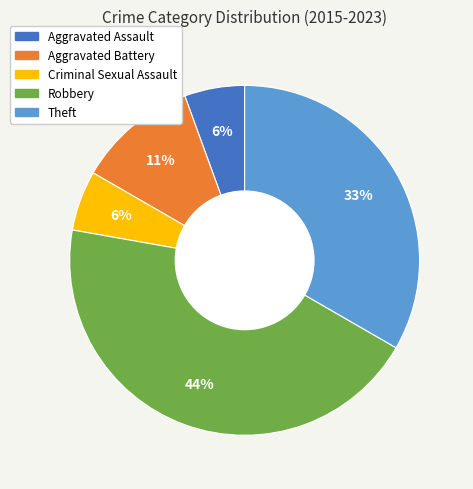

To the nearest percent, what is the combined percentage of Aggravated Battery and Theft?

44%